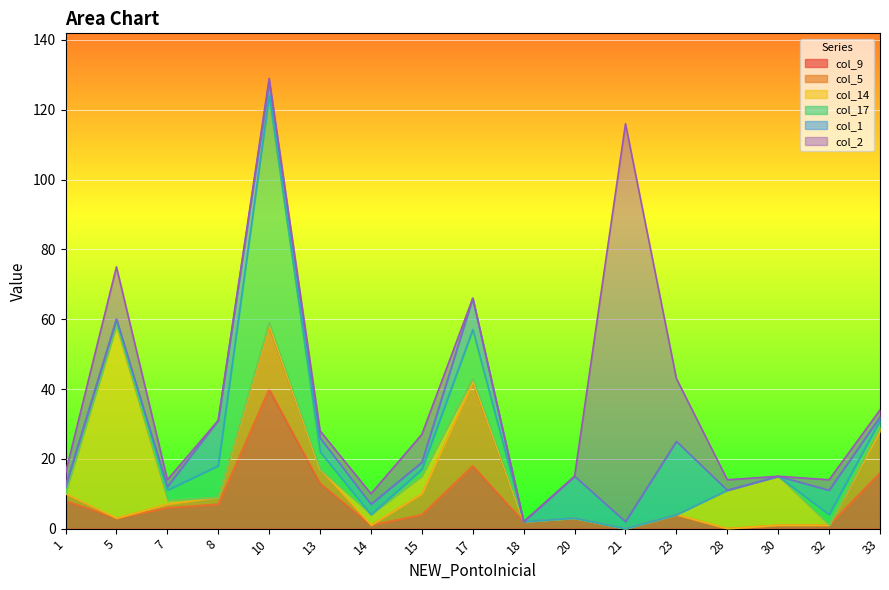

Between 17 and 32, which series saw the biggest shift?

col_5